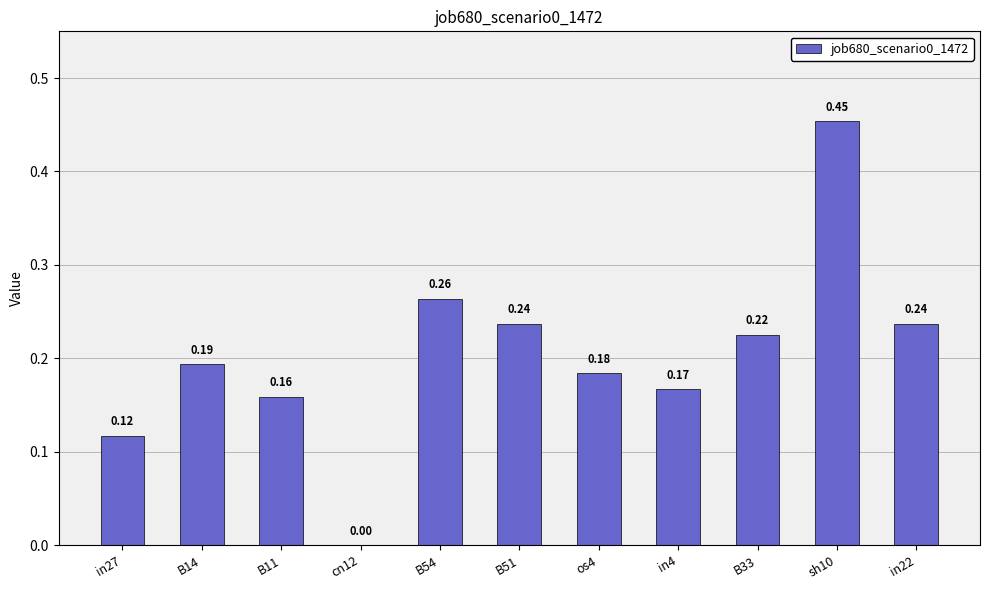

What is the change in value from in27 to os4?

+0.1